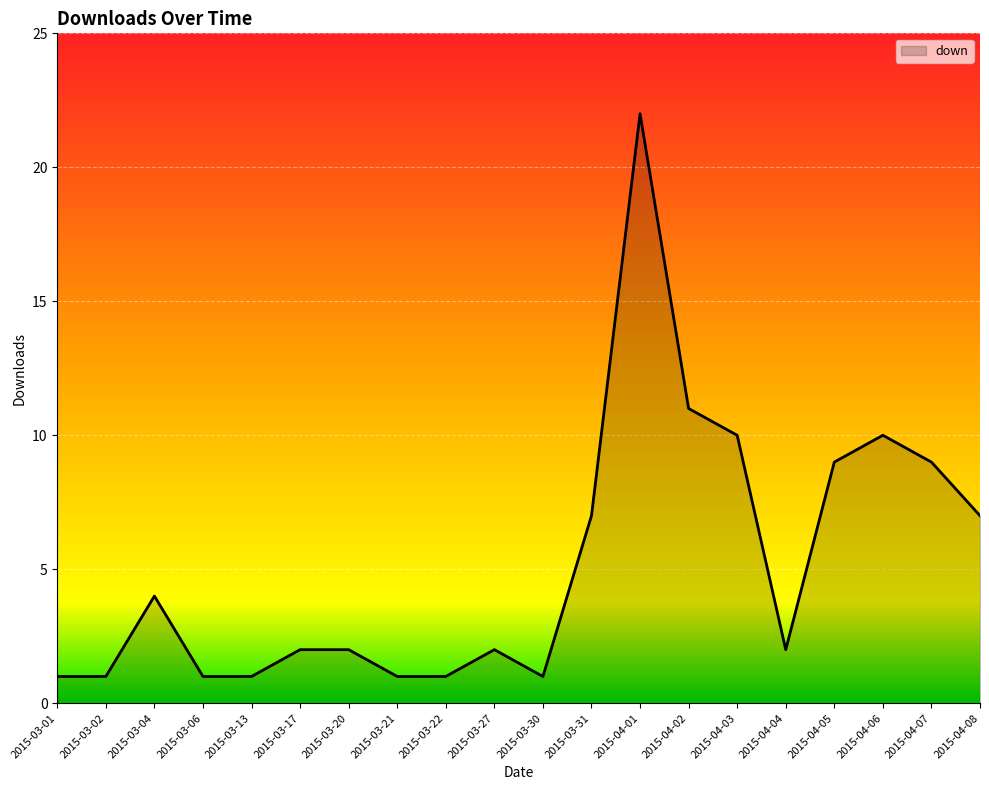

What is the ratio of the value at 2015-03-02 to the value at 2015-03-31?

0.1